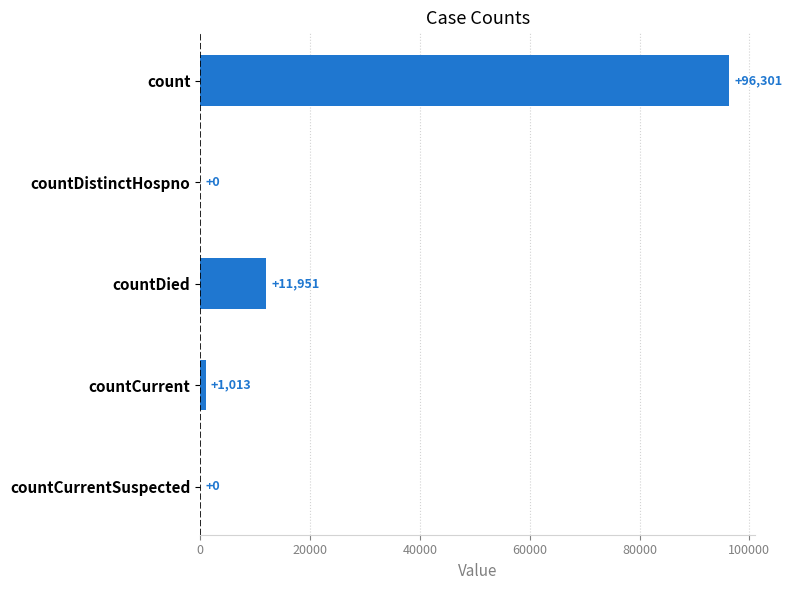

Reading top to bottom, what are all the values shown in this chart?

count=96301	countDistinctHospno=0	countDied=11951	countCurrent=1013	countCurrentSuspected=0